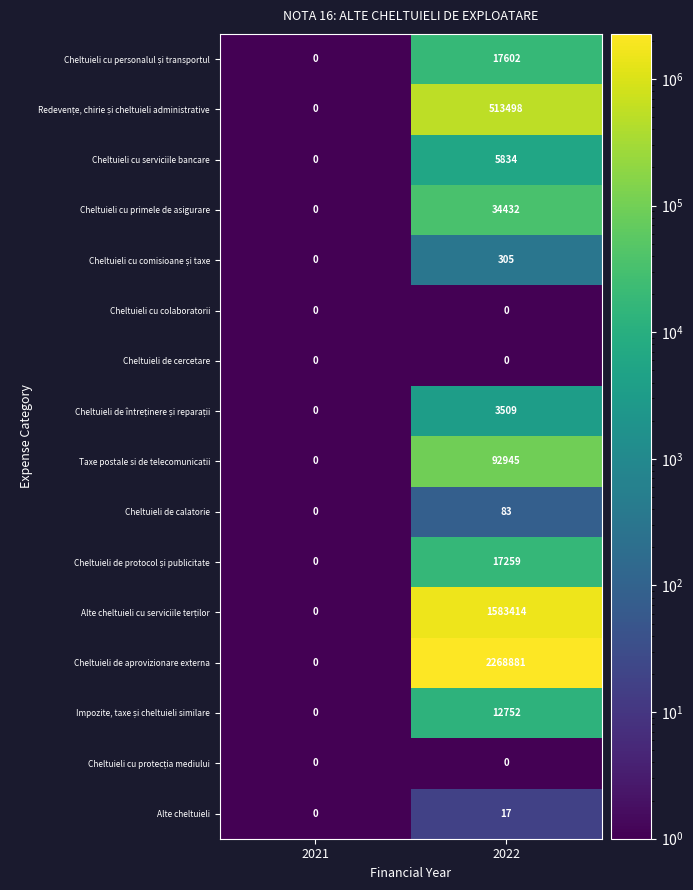

What is the maximum value shown in the chart?

2268881